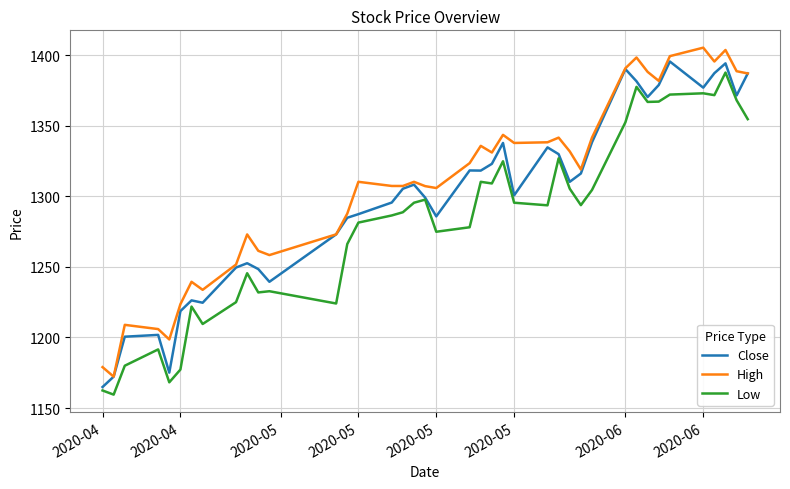

True or false: High and Low cross at least once.

False